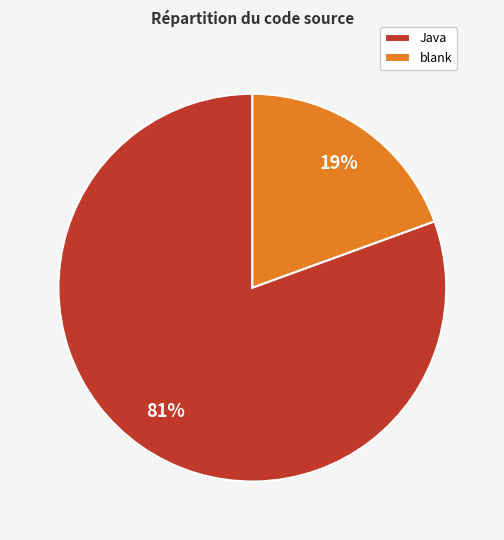

Which has a higher value, Java or blank?

Java